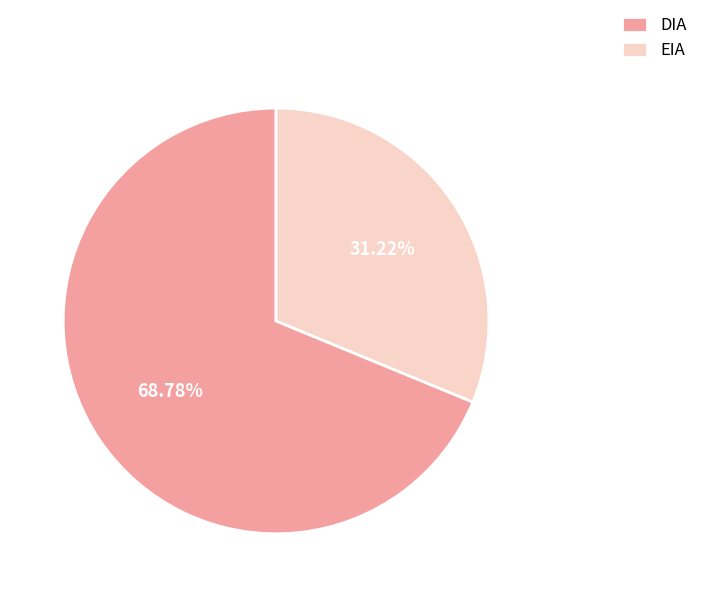

What is the largest slice in the pie chart?

DIA